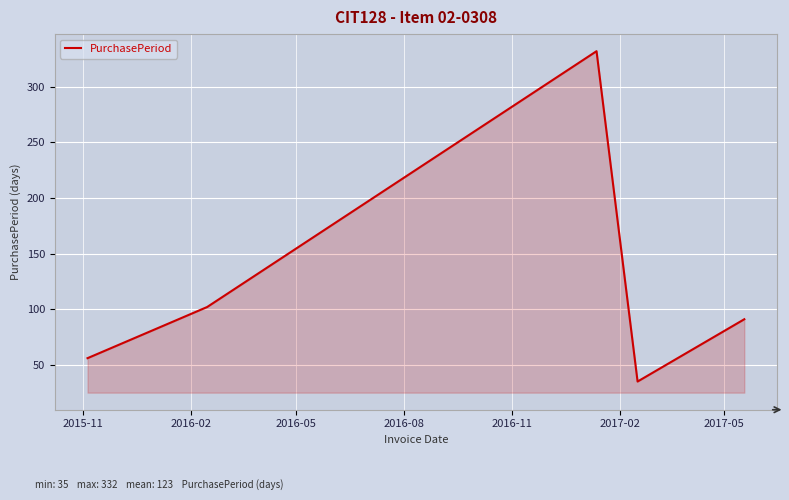

What is the average value?

123